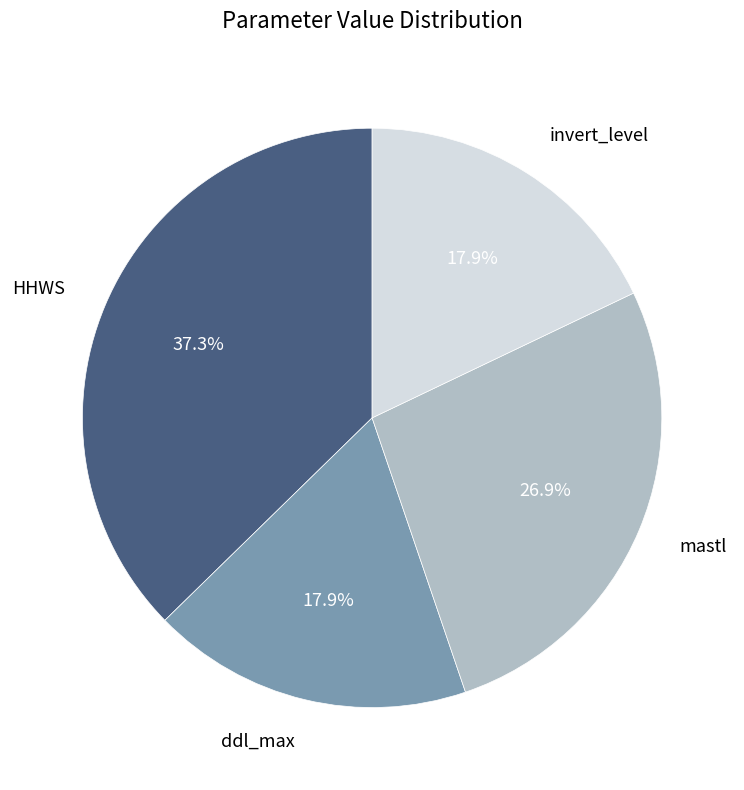

Is there a majority slice in this chart?

No